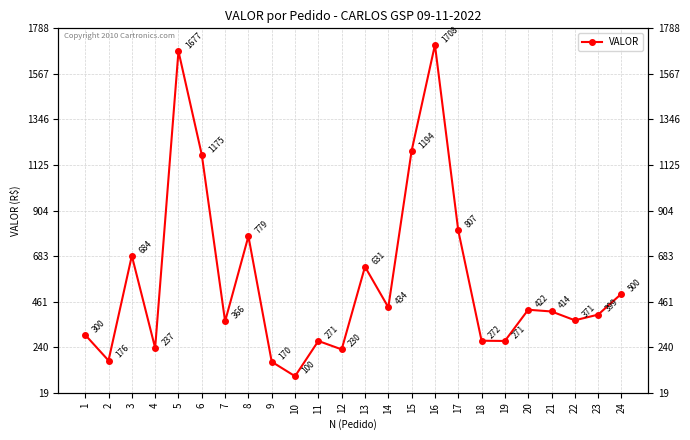

What is the maximum value shown in the chart?

1707.8